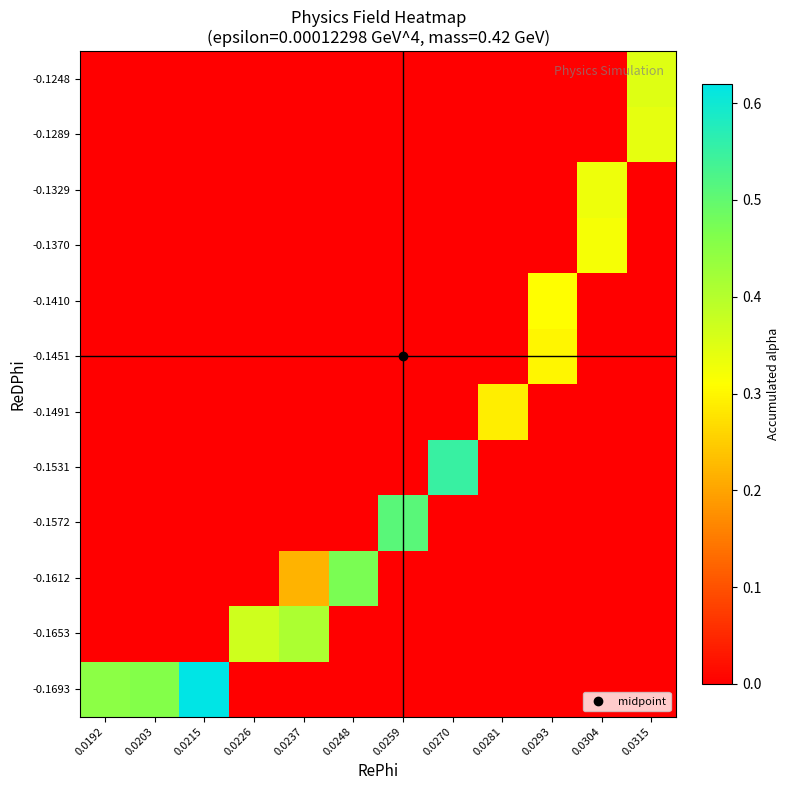

Reading left to right, what are all the values shown in this chart?

-0.1693: 0.0192=0.5	0.0203=0.5	0.0215=0.6	0.0226=0.0	0.0237=0.0	0.0248=0.0	0.0259=0.0	0.0270=0.0	0.0281=0.0	0.0293=0.0	0.0304=0.0	0.0315=0.0
-0.1653: 0.0192=0.0	0.0203=0.0	0.0215=0.0	0.0226=0.4	0.0237=0.4	0.0248=0.0	0.0259=0.0	0.0270=0.0	0.0281=0.0	0.0293=0.0	0.0304=0.0	0.0315=0.0
-0.1612: 0.0192=0.0	0.0203=0.0	0.0215=0.0	0.0226=0.0	0.0237=0.2	0.0248=0.5	0.0259=0.0	0.0270=0.0	0.0281=0.0	0.0293=0.0	0.0304=0.0	0.0315=0.0
-0.1572: 0.0192=0.0	0.0203=0.0	0.0215=0.0	0.0226=0.0	0.0237=0.0	0.0248=0.0	0.0259=0.5	0.0270=0.0	0.0281=0.0	0.0293=0.0	0.0304=0.0	0.0315=0.0
-0.1531: 0.0192=0.0	0.0203=0.0	0.0215=0.0	0.0226=0.0	0.0237=0.0	0.0248=0.0	0.0259=0.0	0.0270=0.6	0.0281=0.0	0.0293=0.0	0.0304=0.0	0.0315=0.0
-0.1491: 0.0192=0.0	0.0203=0.0	0.0215=0.0	0.0226=0.0	0.0237=0.0	0.0248=0.0	0.0259=0.0	0.0270=0.0	0.0281=0.3	0.0293=0.0	0.0304=0.0	0.0315=0.0
-0.1451: 0.0192=0.0	0.0203=0.0	0.0215=0.0	0.0226=0.0	0.0237=0.0	0.0248=0.0	0.0259=0.0	0.0270=0.0	0.0281=0.0	0.0293=0.3	0.0304=0.0	0.0315=0.0
-0.1410: 0.0192=0.0	0.0203=0.0	0.0215=0.0	0.0226=0.0	0.0237=0.0	0.0248=0.0	0.0259=0.0	0.0270=0.0	0.0281=0.0	0.0293=0.3	0.0304=0.0	0.0315=0.0
-0.1370: 0.0192=0.0	0.0203=0.0	0.0215=0.0	0.0226=0.0	0.0237=0.0	0.0248=0.0	0.0259=0.0	0.0270=0.0	0.0281=0.0	0.0293=0.0	0.0304=0.3	0.0315=0.0
-0.1329: 0.0192=0.0	0.0203=0.0	0.0215=0.0	0.0226=0.0	0.0237=0.0	0.0248=0.0	0.0259=0.0	0.0270=0.0	0.0281=0.0	0.0293=0.0	0.0304=0.3	0.0315=0.0
-0.1289: 0.0192=0.0	0.0203=0.0	0.0215=0.0	0.0226=0.0	0.0237=0.0	0.0248=0.0	0.0259=0.0	0.0270=0.0	0.0281=0.0	0.0293=0.0	0.0304=0.0	0.0315=0.3
-0.1248: 0.0192=0.0	0.0203=0.0	0.0215=0.0	0.0226=0.0	0.0237=0.0	0.0248=0.0	0.0259=0.0	0.0270=0.0	0.0281=0.0	0.0293=0.0	0.0304=0.0	0.0315=0.3